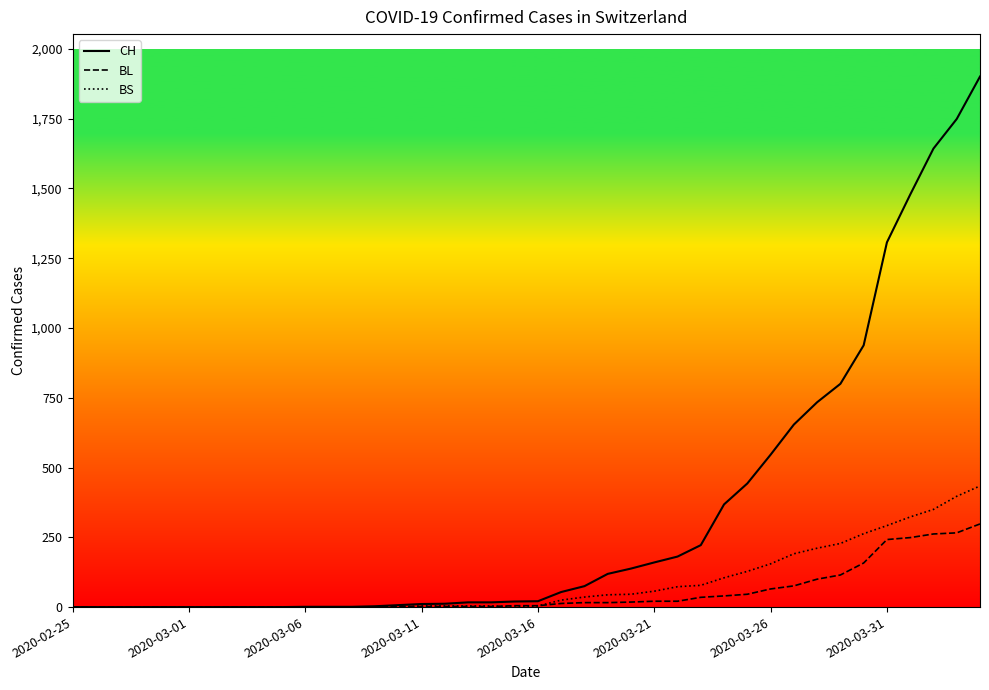

Which series has the largest total across all categories?

CH